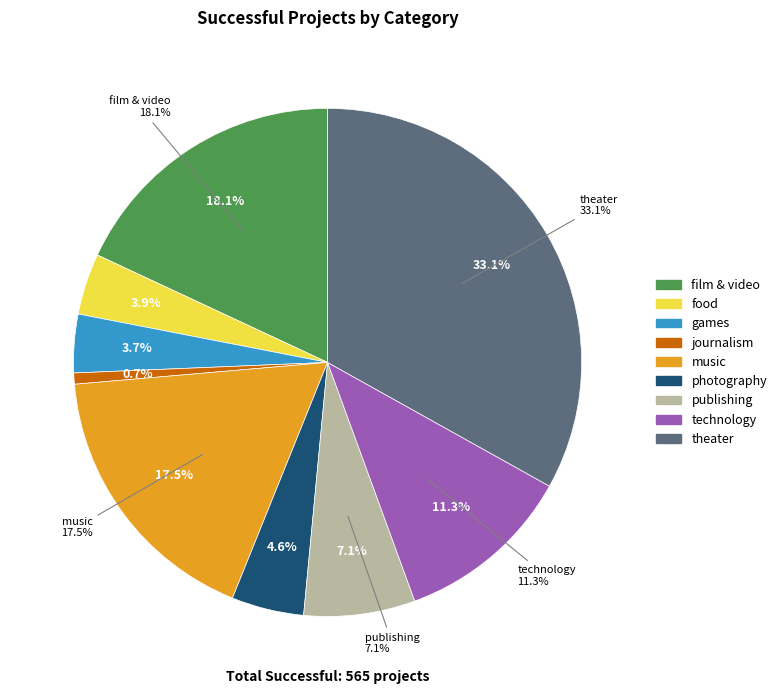

True or false: photography accounts for 1% of the total.

False